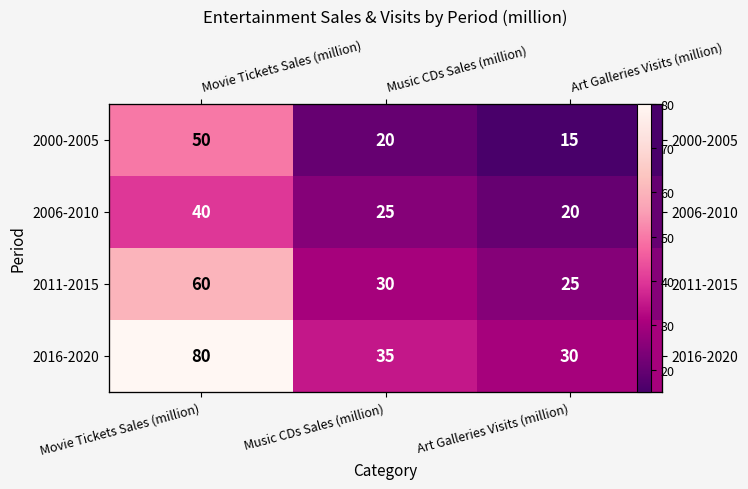

Is the value of 2011-2015 at Movie Tickets Sales (million) greater than the value of 2016-2020 at Music CDs Sales (million)?

Yes